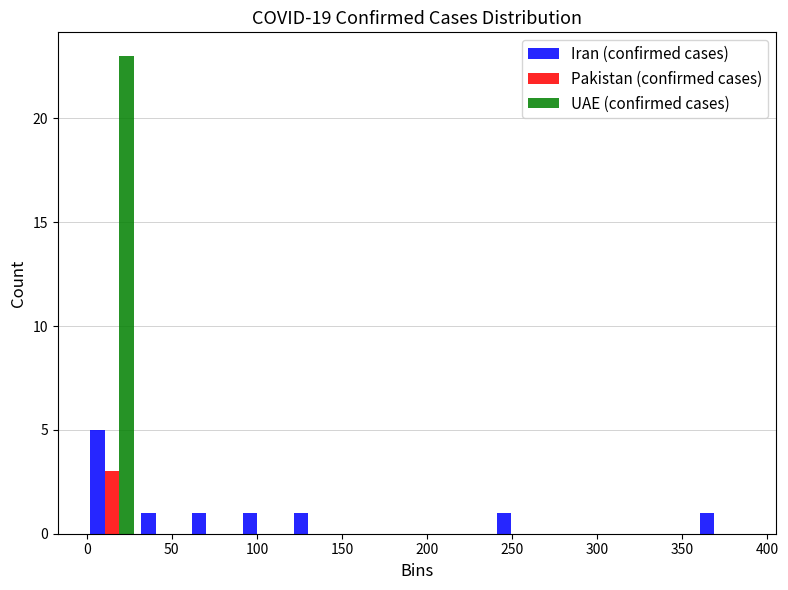

Reading left to right, list every range on the x-axis with the height of the bar of each series over it. Neither the bar edges nor the heights are printed on the chart, so give them approximately, as read against the axes.

0 to 30: Iran (confirmed cases)=5	Pakistan (confirmed cases)=3	UAE (confirmed cases)=23
30 to 60: Iran (confirmed cases)=1	Pakistan (confirmed cases)=0	UAE (confirmed cases)=0
60 to 90: Iran (confirmed cases)=1	Pakistan (confirmed cases)=0	UAE (confirmed cases)=0
90 to 120: Iran (confirmed cases)=1	Pakistan (confirmed cases)=0	UAE (confirmed cases)=0
120 to 150: Iran (confirmed cases)=1	Pakistan (confirmed cases)=0	UAE (confirmed cases)=0
150 to 180: Iran (confirmed cases)=0	Pakistan (confirmed cases)=0	UAE (confirmed cases)=0
180 to 210: Iran (confirmed cases)=0	Pakistan (confirmed cases)=0	UAE (confirmed cases)=0
210 to 240: Iran (confirmed cases)=0	Pakistan (confirmed cases)=0	UAE (confirmed cases)=0
240 to 270: Iran (confirmed cases)=1	Pakistan (confirmed cases)=0	UAE (confirmed cases)=0
270 to 300: Iran (confirmed cases)=0	Pakistan (confirmed cases)=0	UAE (confirmed cases)=0
300 to 330: Iran (confirmed cases)=0	Pakistan (confirmed cases)=0	UAE (confirmed cases)=0
330 to 360: Iran (confirmed cases)=0	Pakistan (confirmed cases)=0	UAE (confirmed cases)=0
360 to 390: Iran (confirmed cases)=1	Pakistan (confirmed cases)=0	UAE (confirmed cases)=0